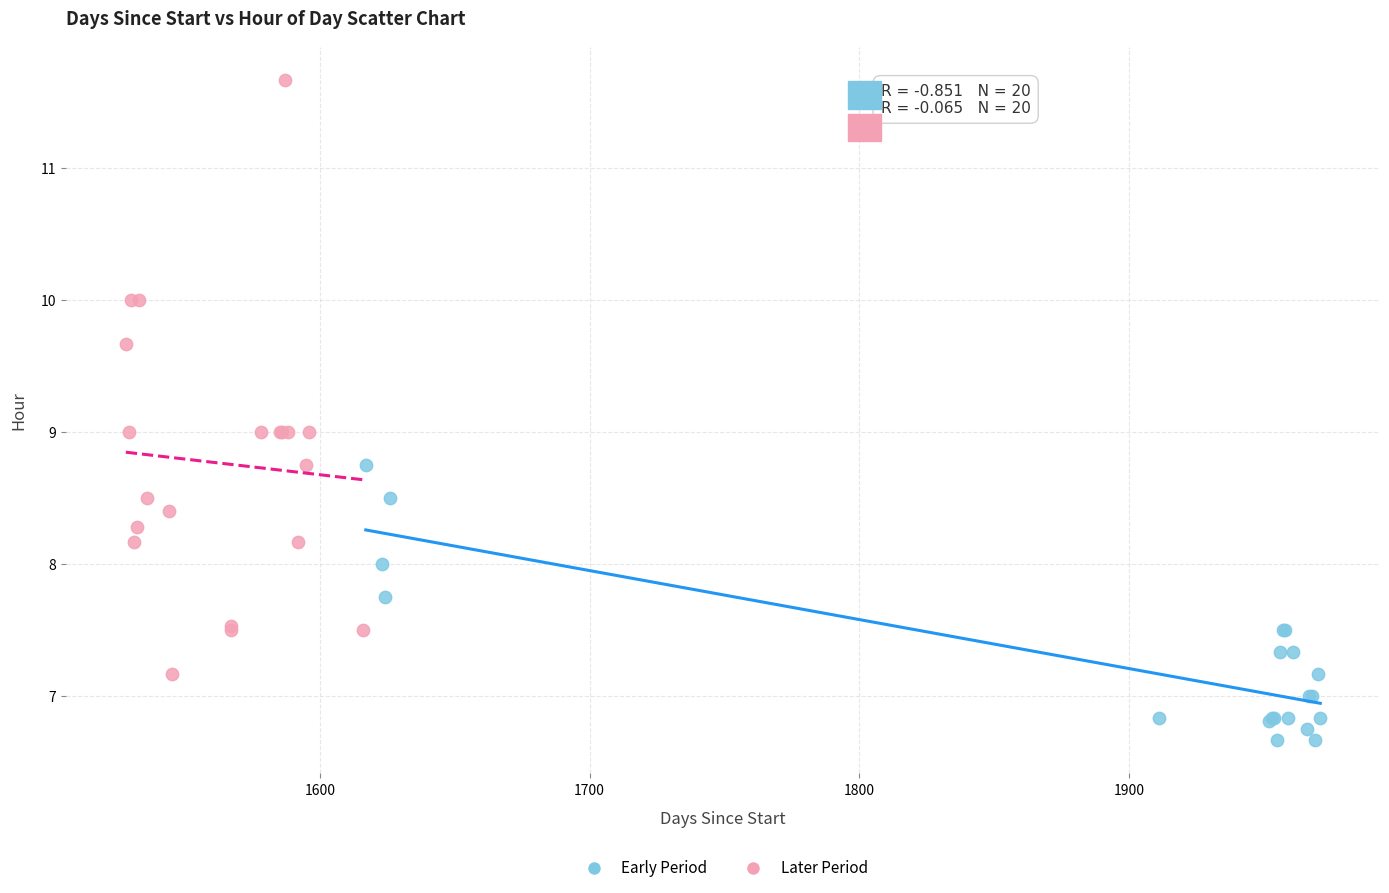

Which series has the widest spread of Y values?

Later Period